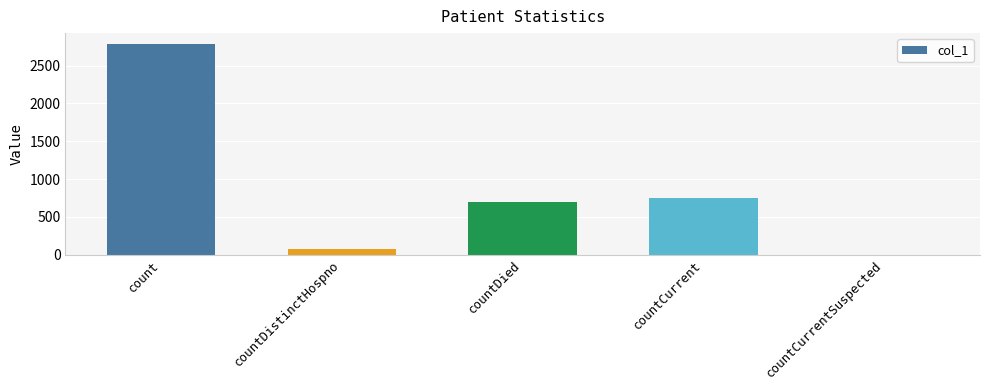

Which has a higher value, countCurrentSuspected or count?

count